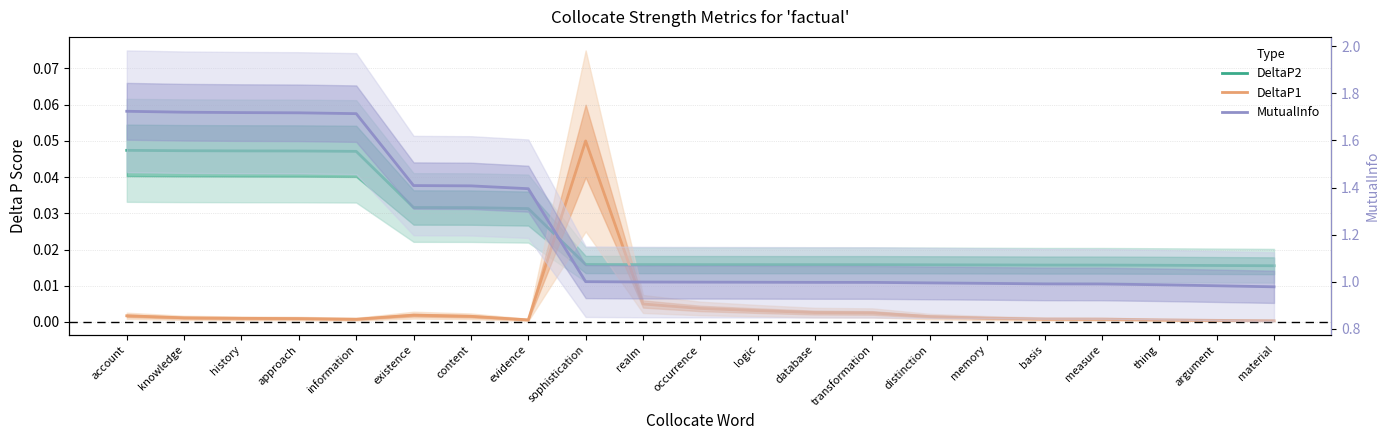

True or false: DeltaP2 has a value of 0.0 at basis.

False